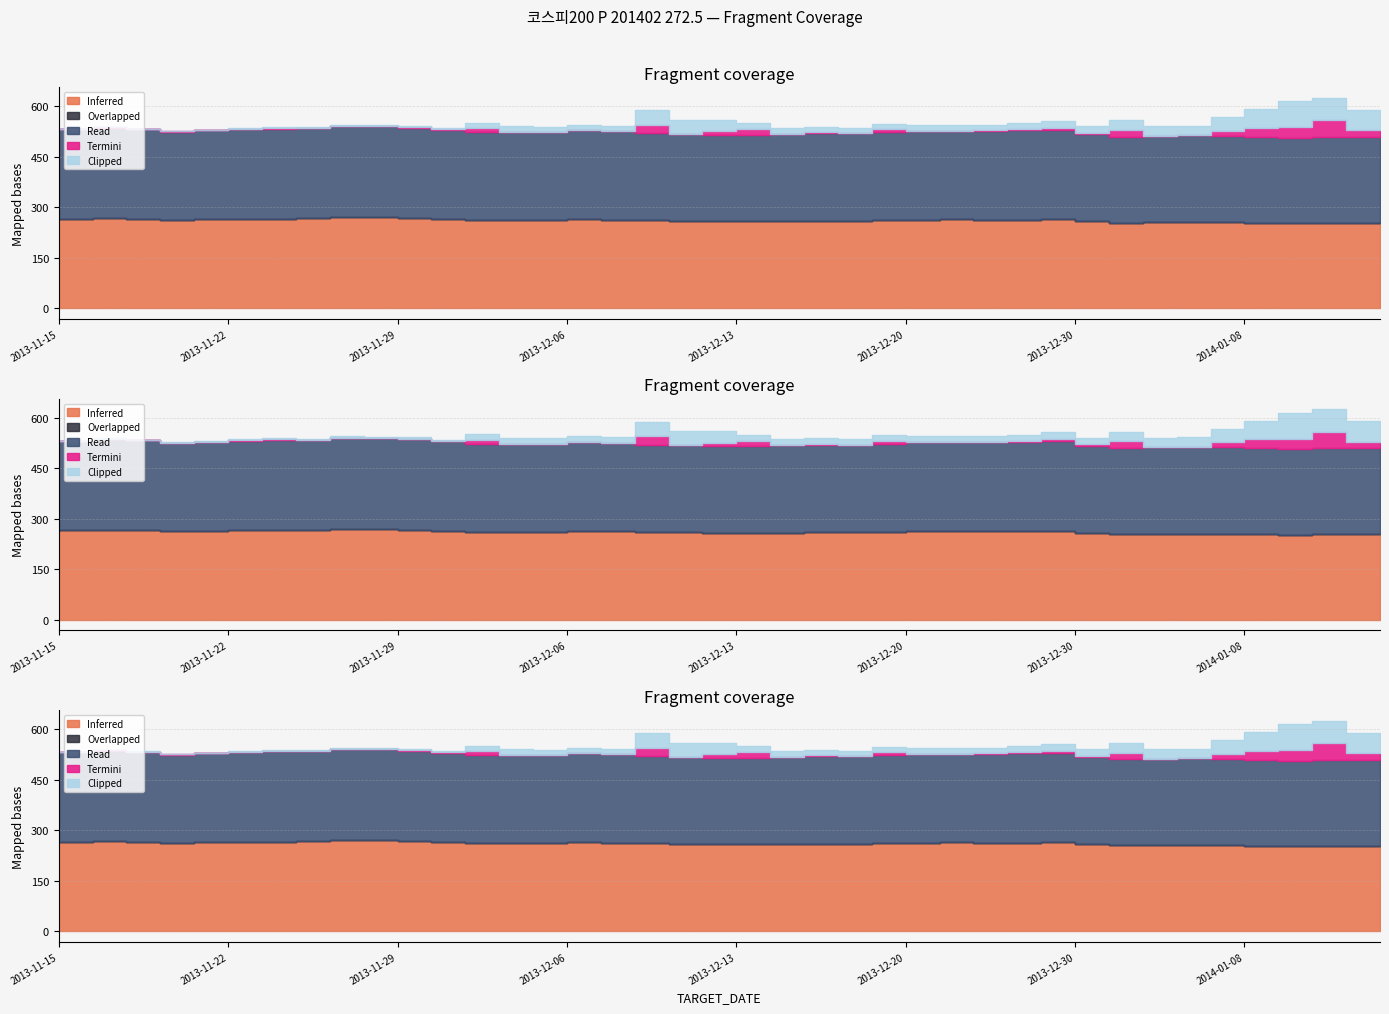

At which category is the sum across all series the highest?

2014-01-13